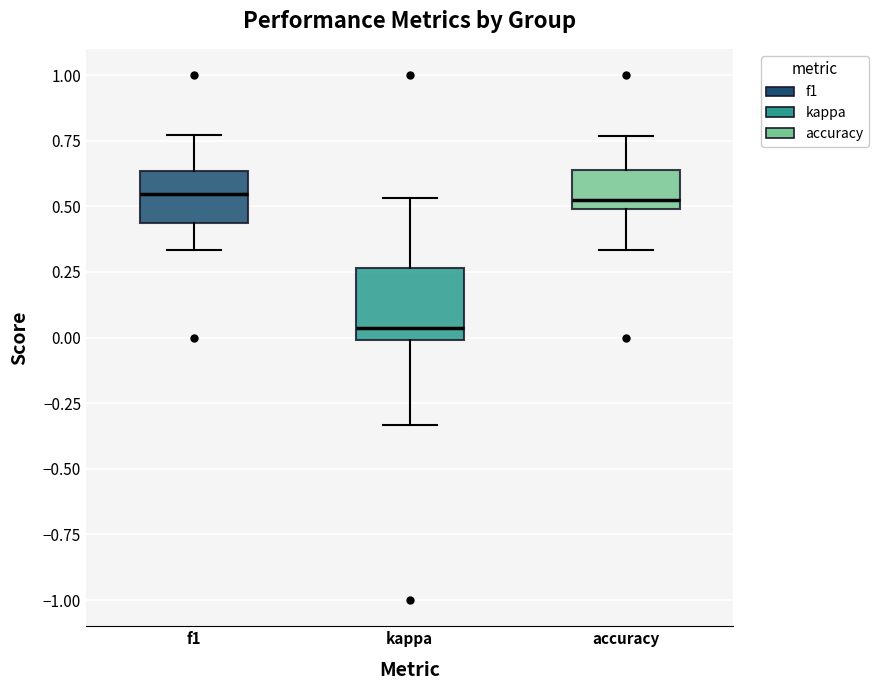

Where does the lower whisker of the box for f1 end on the y-axis? The values are not printed on the chart, so give them approximately, as read against the axis.

0.35